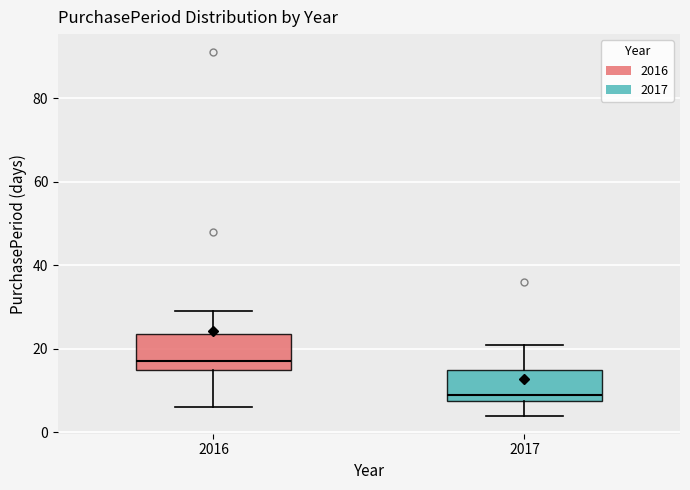

Where does the median line of the box at x = 2016 sit on the y-axis? The values are not printed on the chart, so give them approximately, as read against the axis.

18